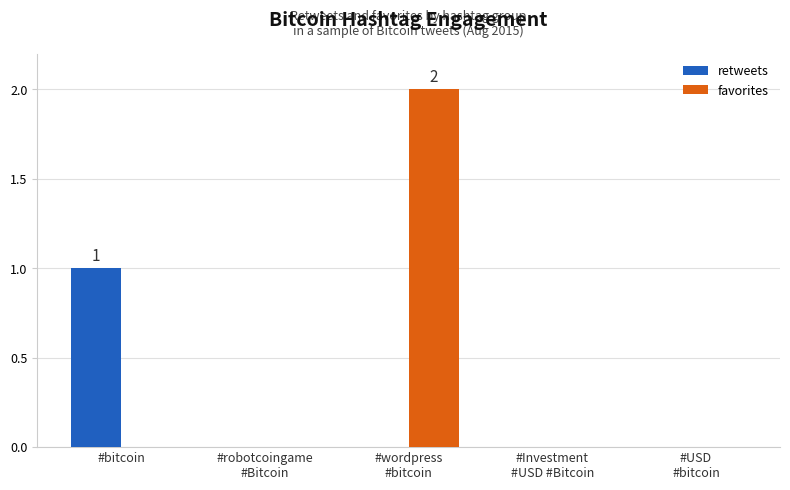

Reading right to left, extract all data points from this chart.

retweets: 0	0	0	0	1
favorites: 0	0	2	0	0